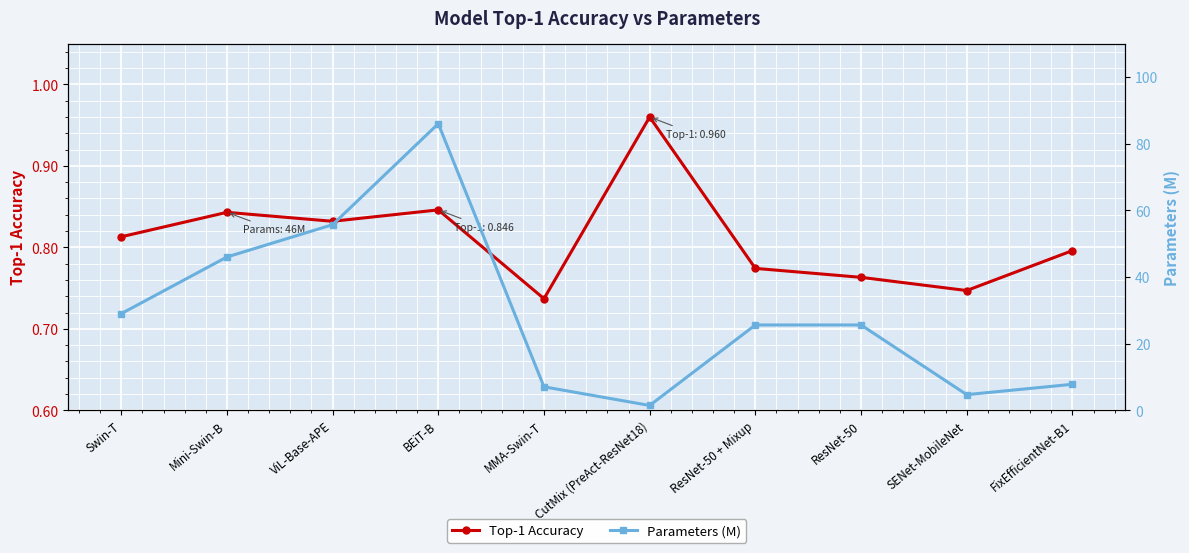

How many categories are shown in the chart?

10